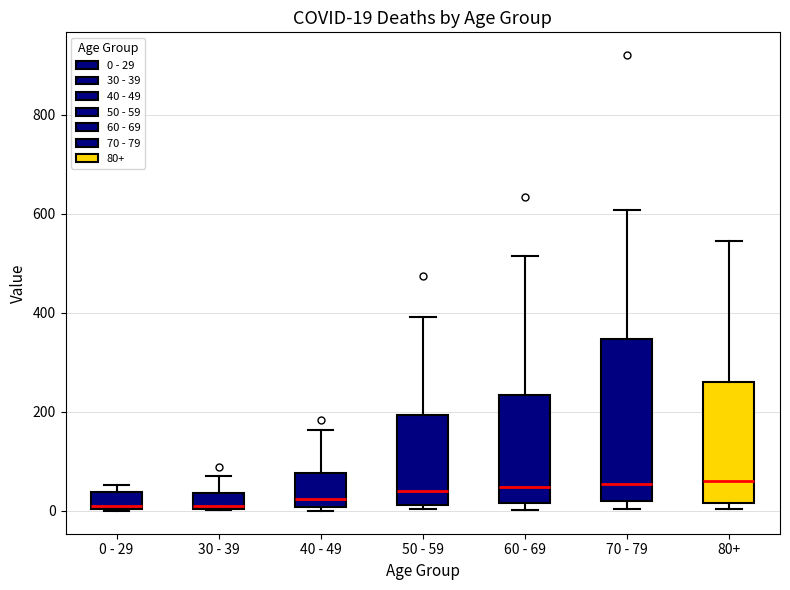

Comparing the boxes themselves (not the whiskers), which one is the tallest?

70 - 79